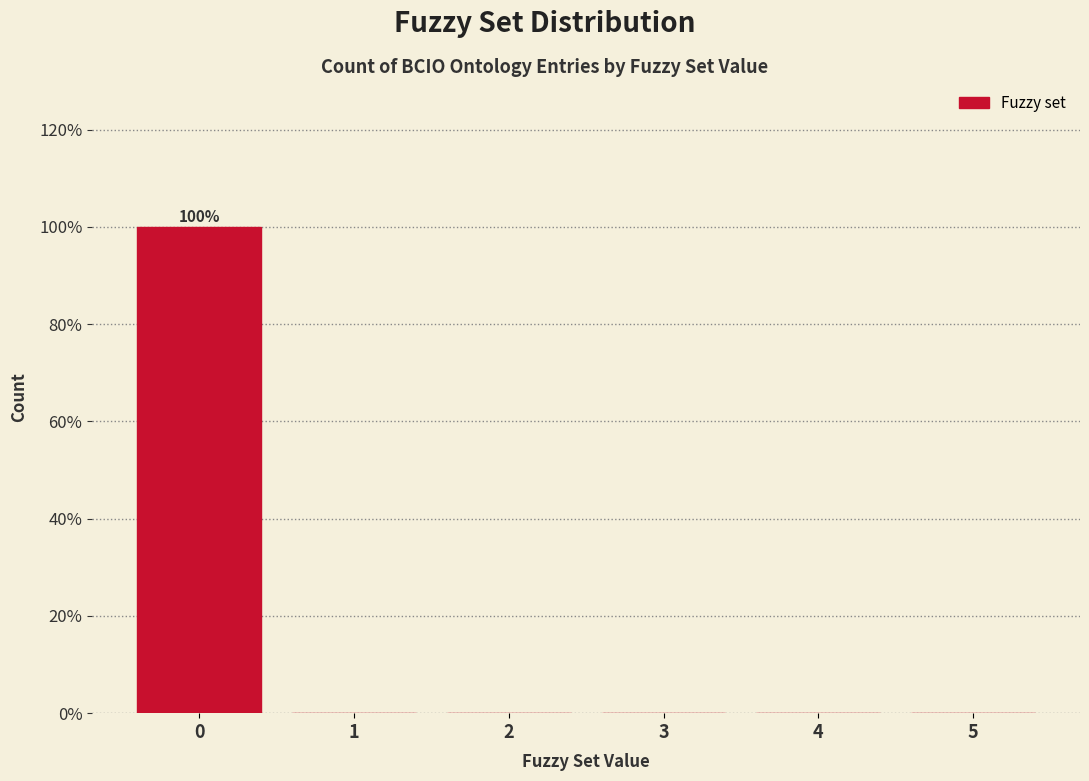

Reading left to right, list all the values displayed in this chart.

0=100	1=0	2=0	3=0	4=0	5=0